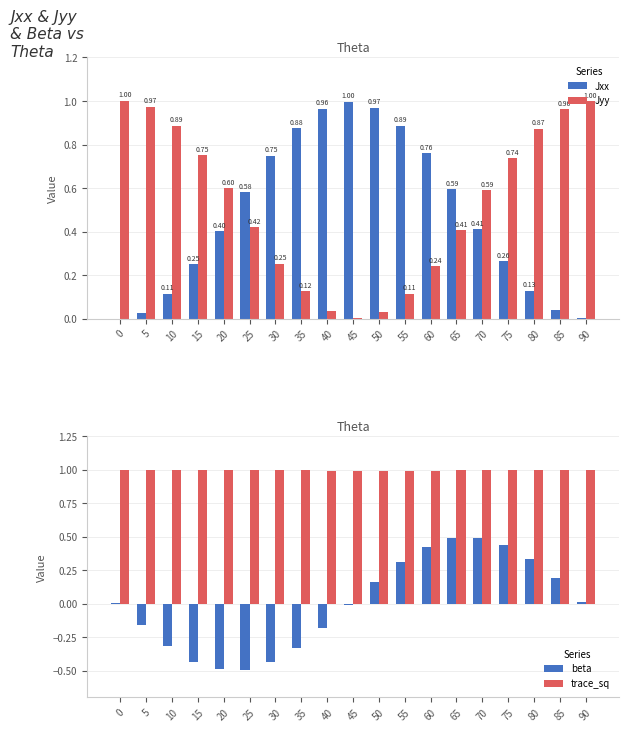

The value of trace_sq at 5 is 0.4. True or false?

False